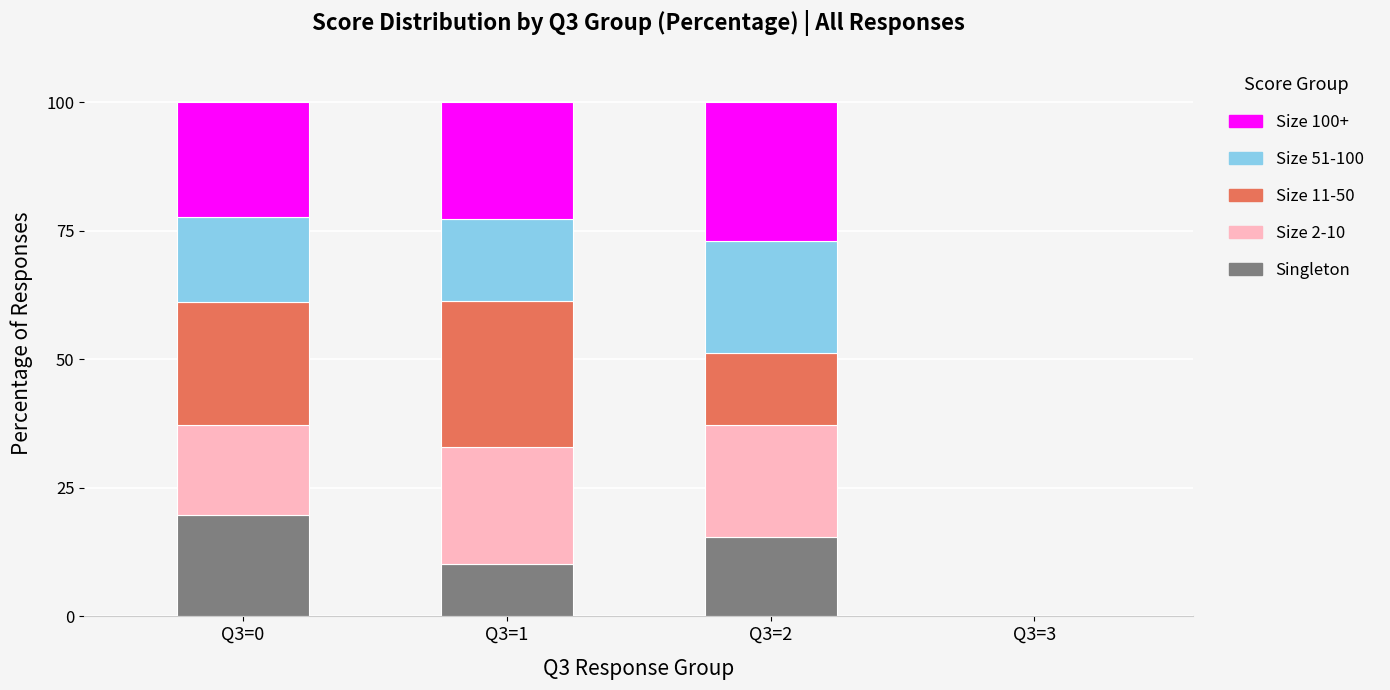

What is the total value across all series at Q3=0?

100.0